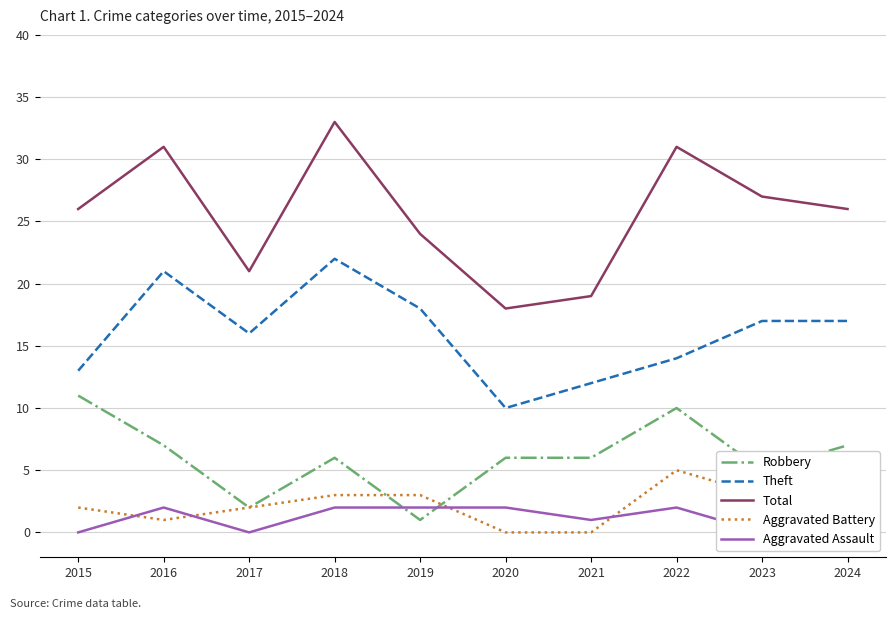

What is the value of the Robbery point at the 3rd from the left?

2